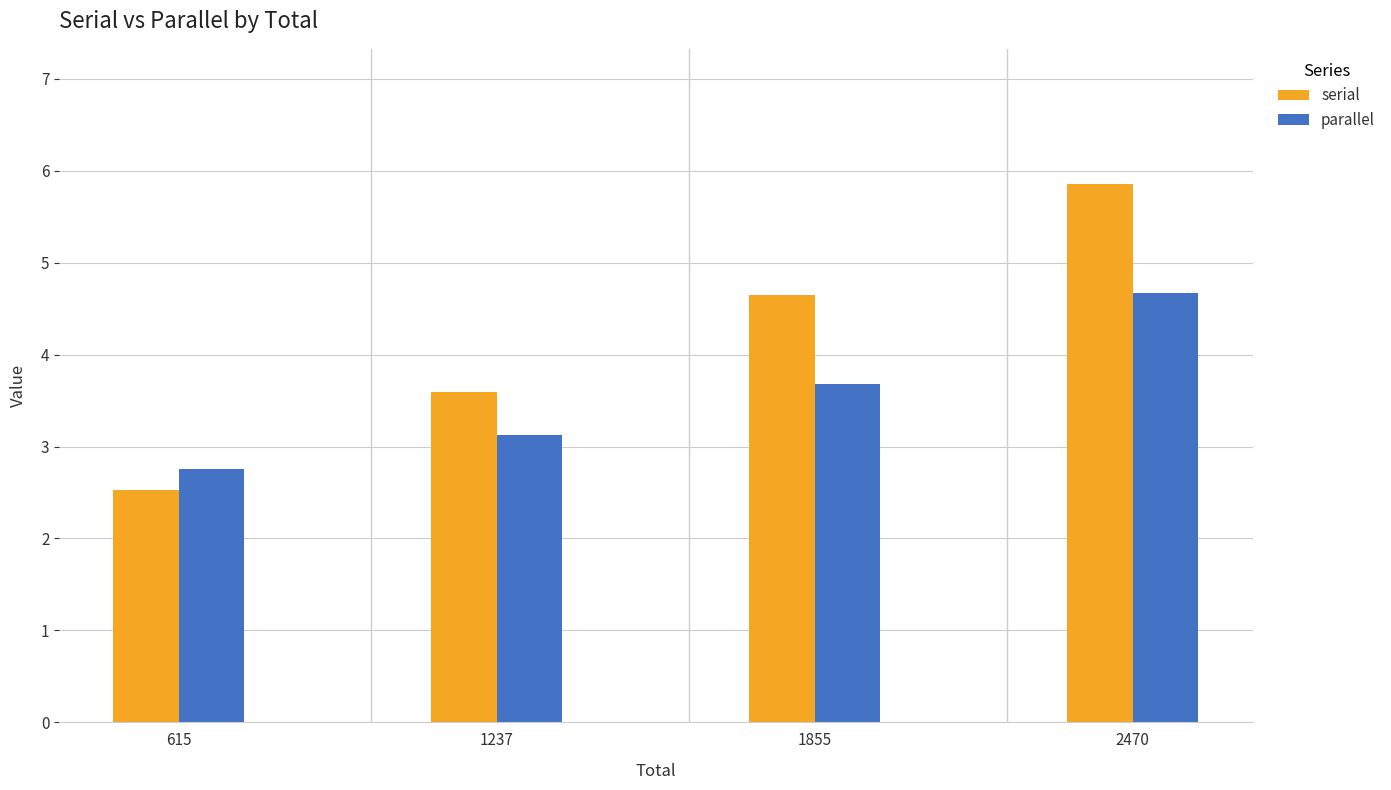

Where does the serial series first go above 4?

1855